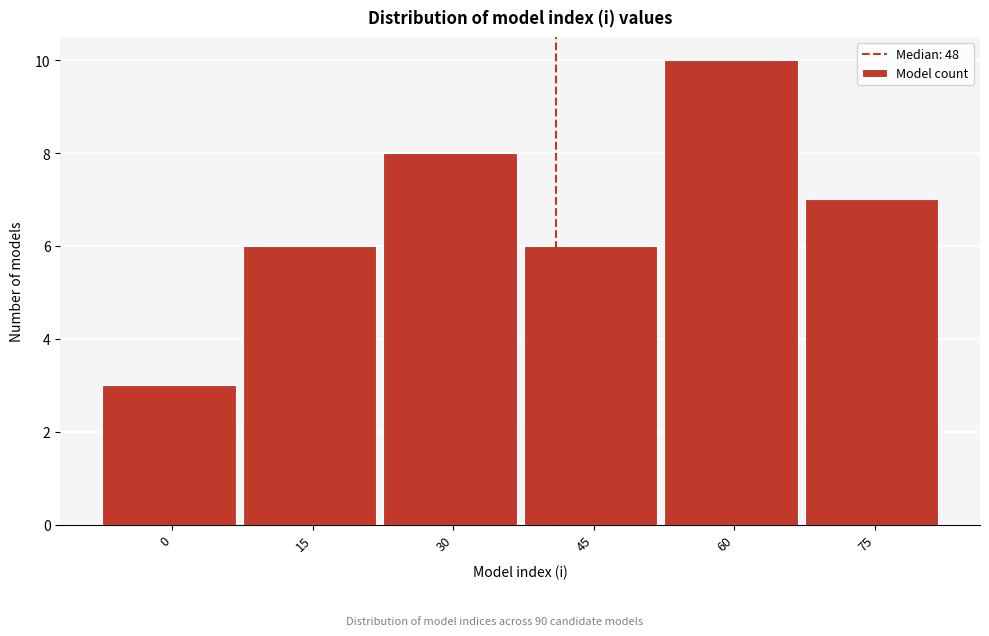

Reading right to left, list all the values displayed in this chart.

7	10	6	8	6	3